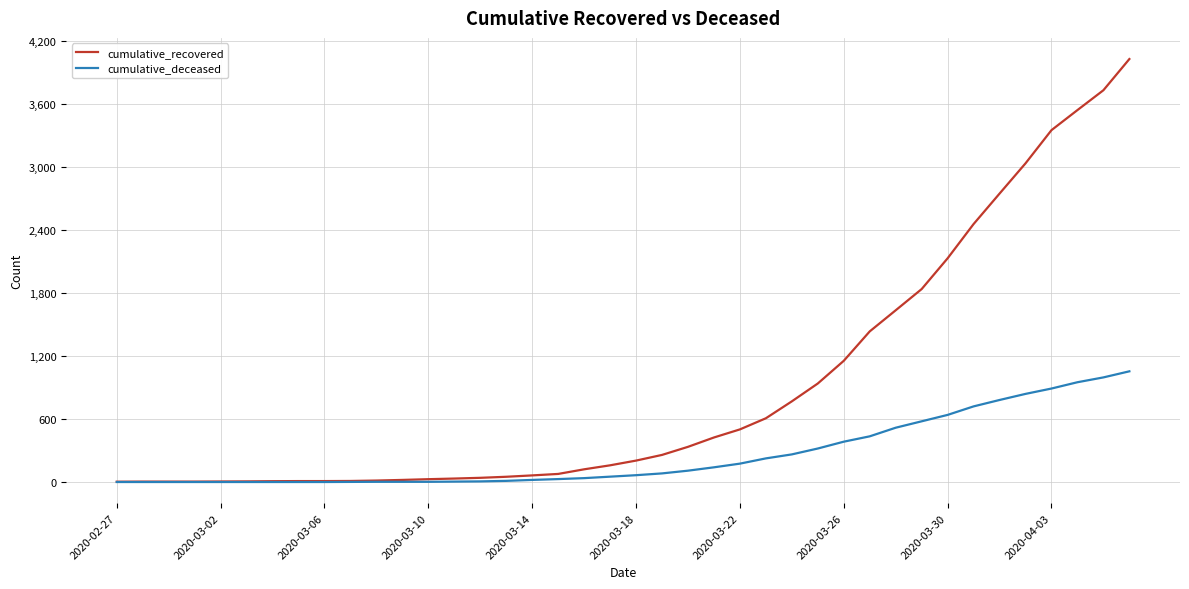

Which series has the largest total across all categories?

cumulative_recovered